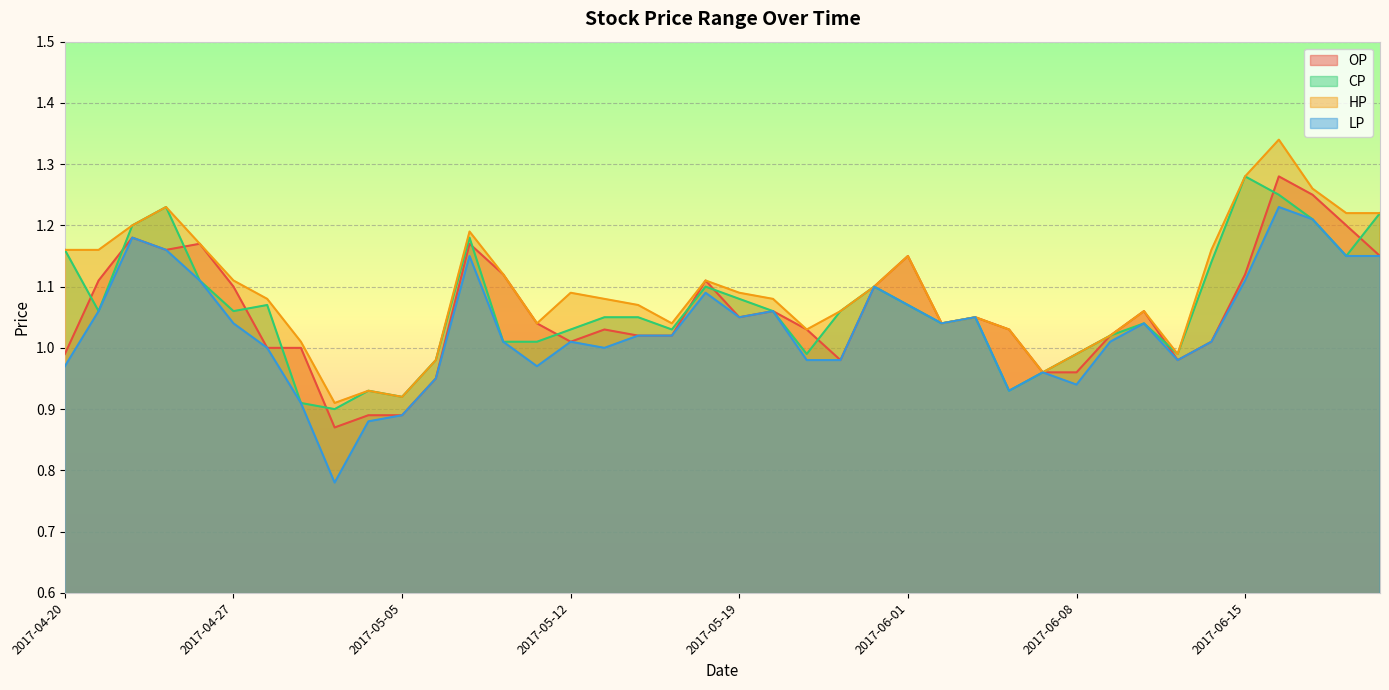

Which label corresponds to the largest value in the chart?

2017-06-16